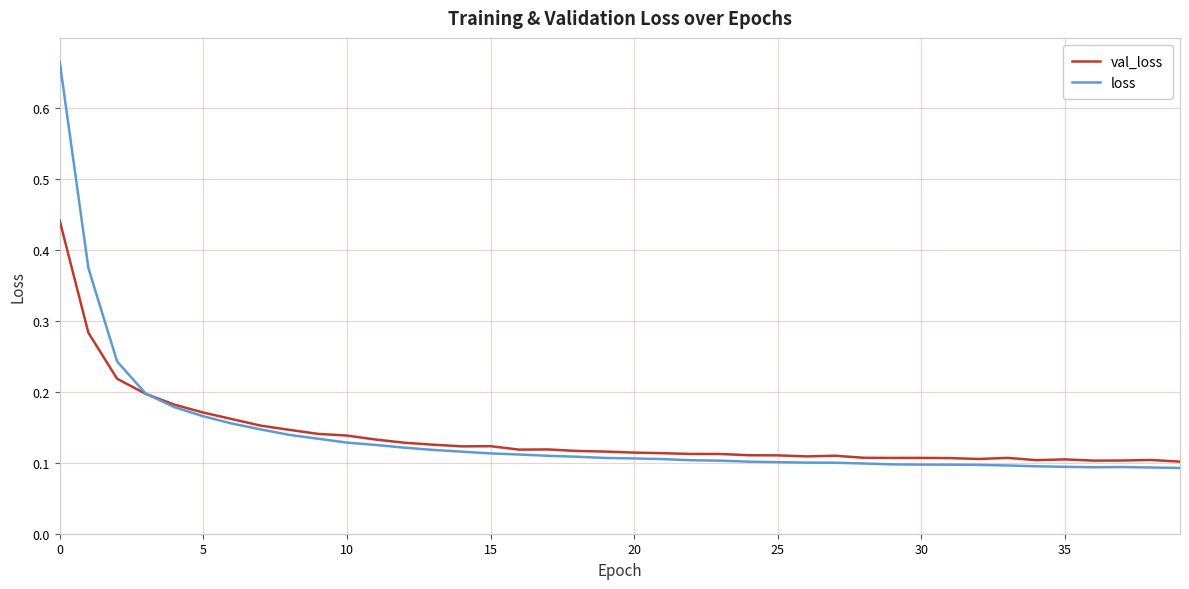

Which series has the widest spread of values?

loss